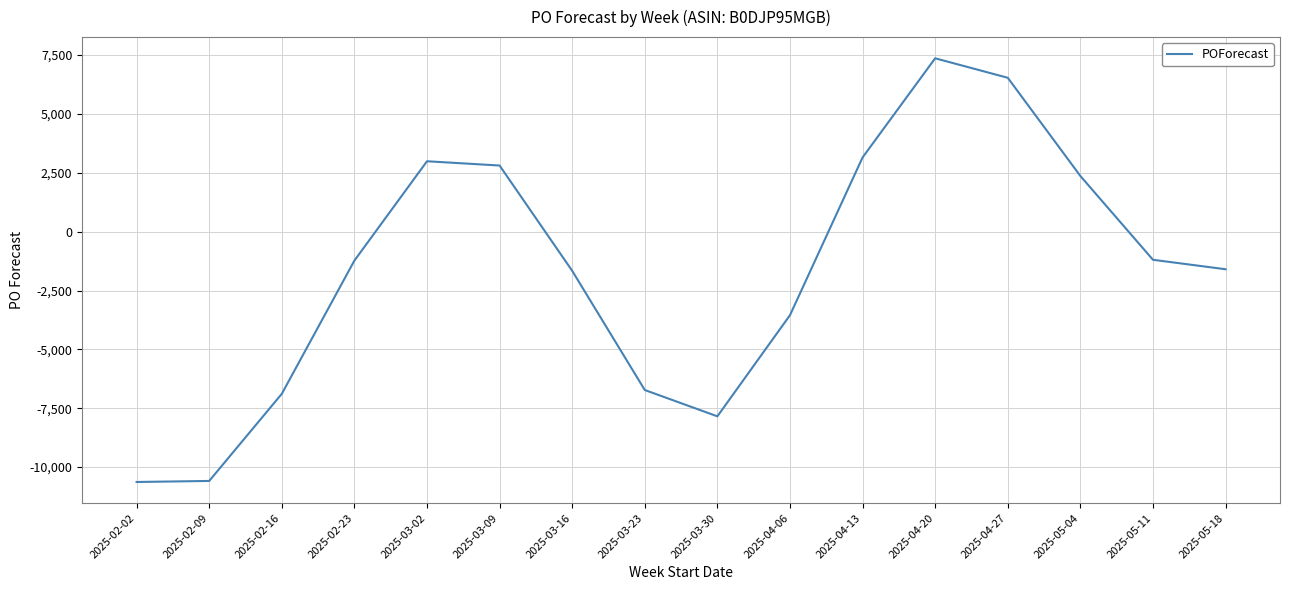

Is it true that the value at 2025-05-04 is 2365?

True